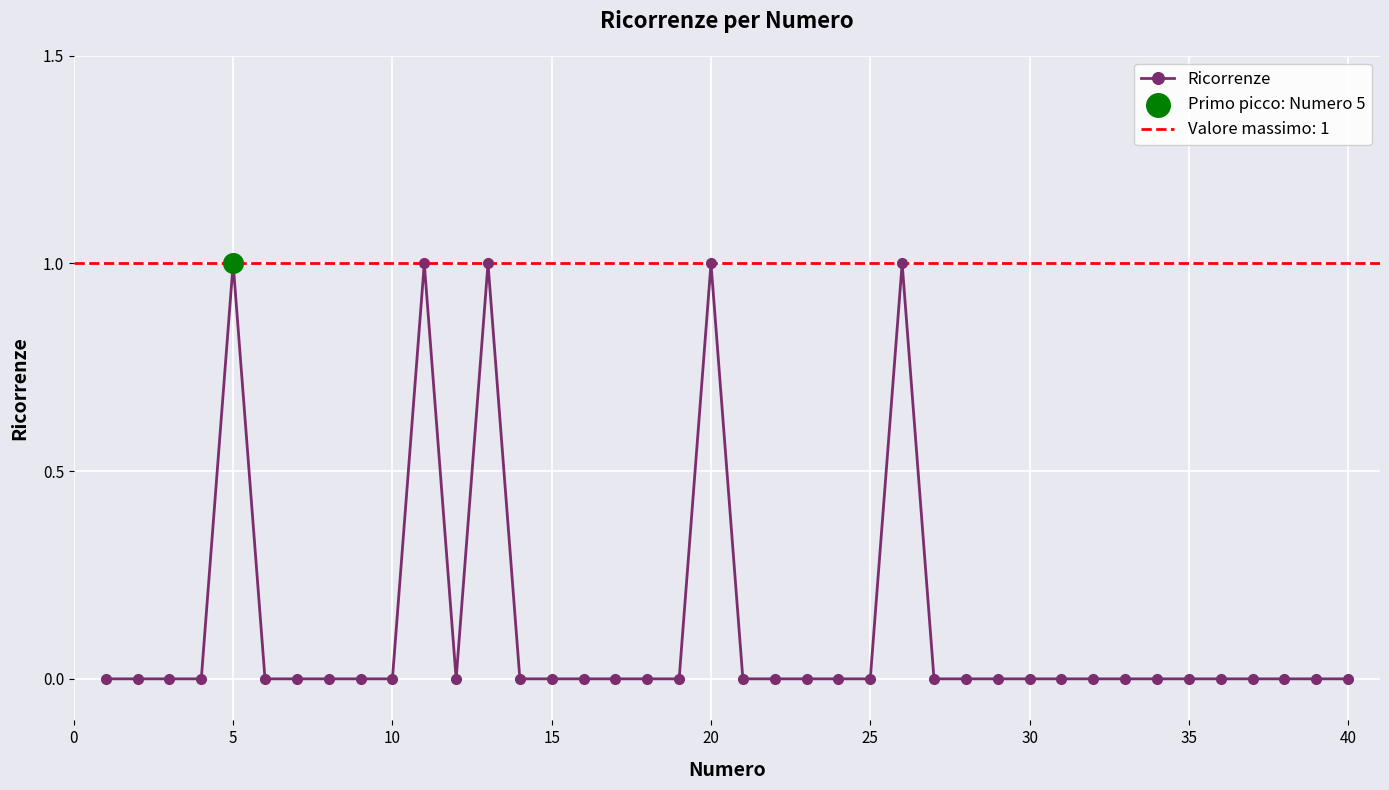

True or false: Ricorrenze has more than 2 interior local peaks.

True